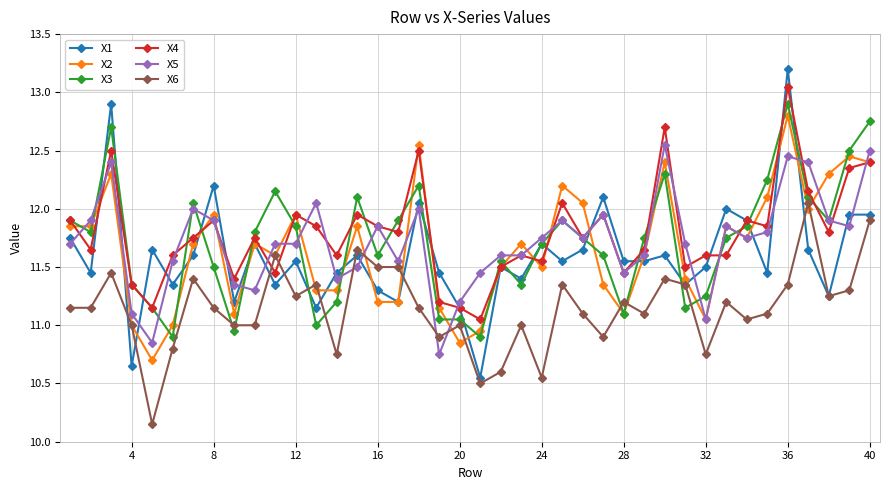

What is the maximum value shown in the chart?

13.2